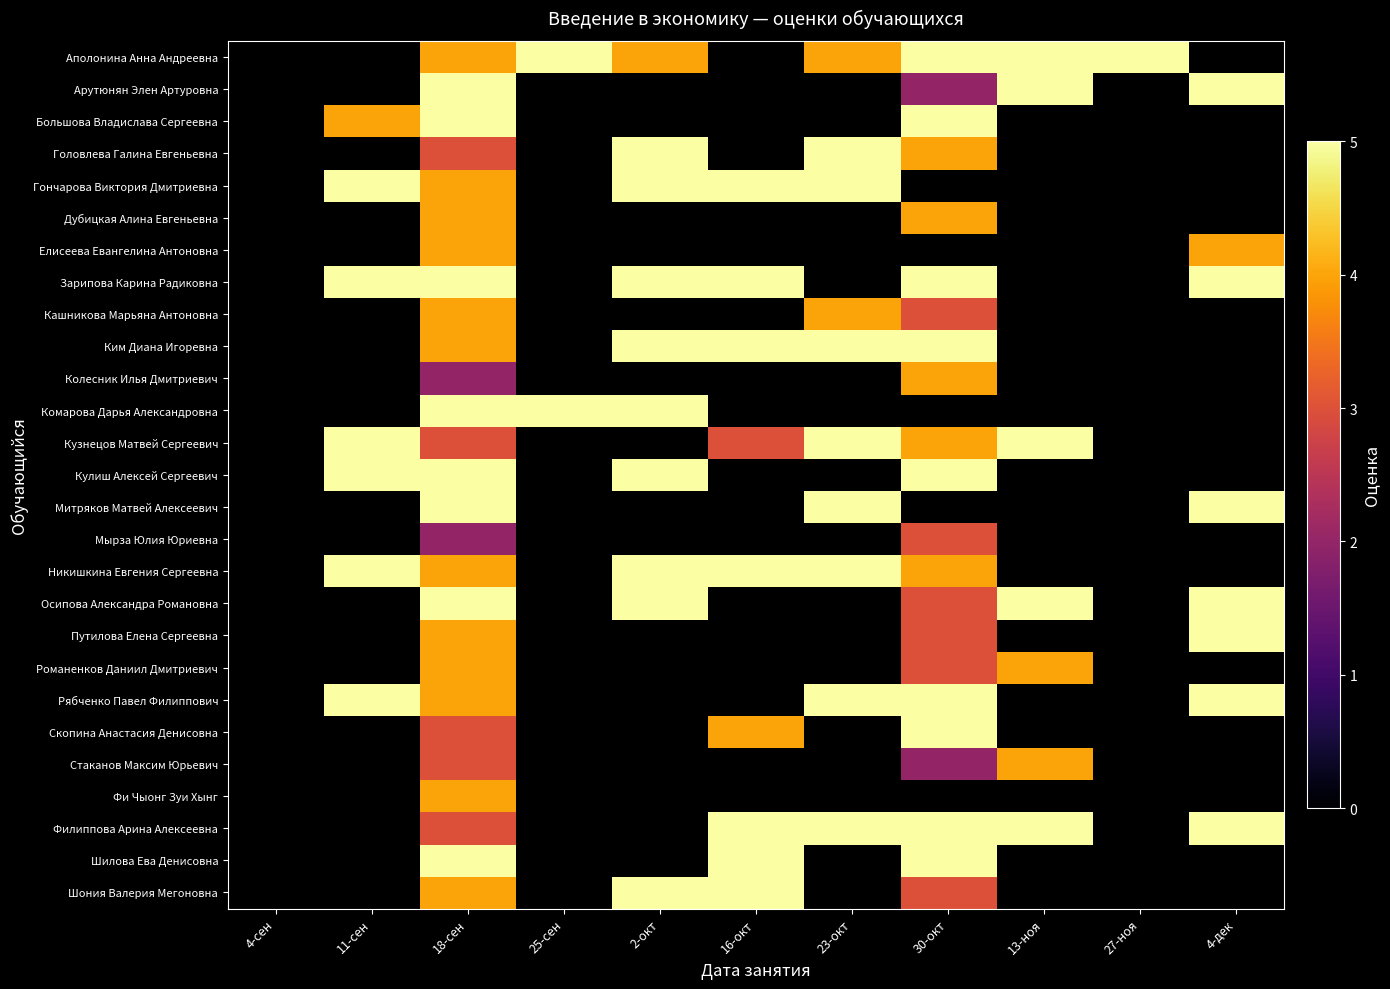

How many distinct data groups are displayed?

27